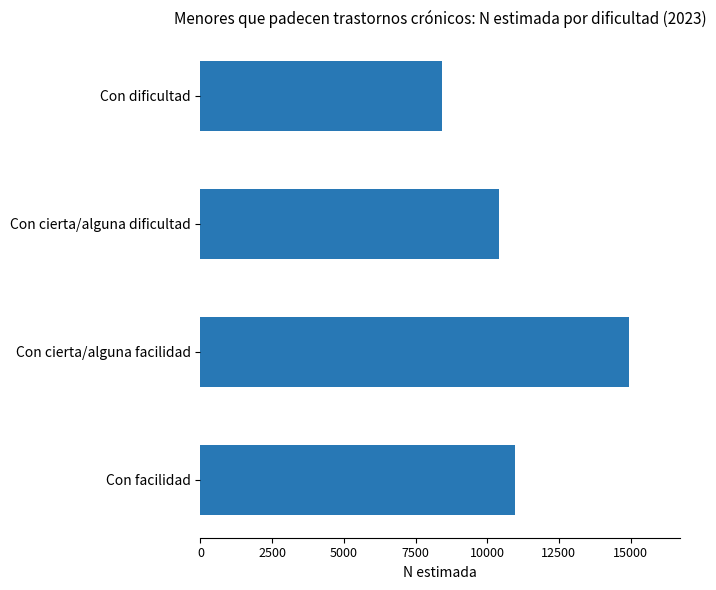

What is the difference between the maximum and second lowest values?

4526